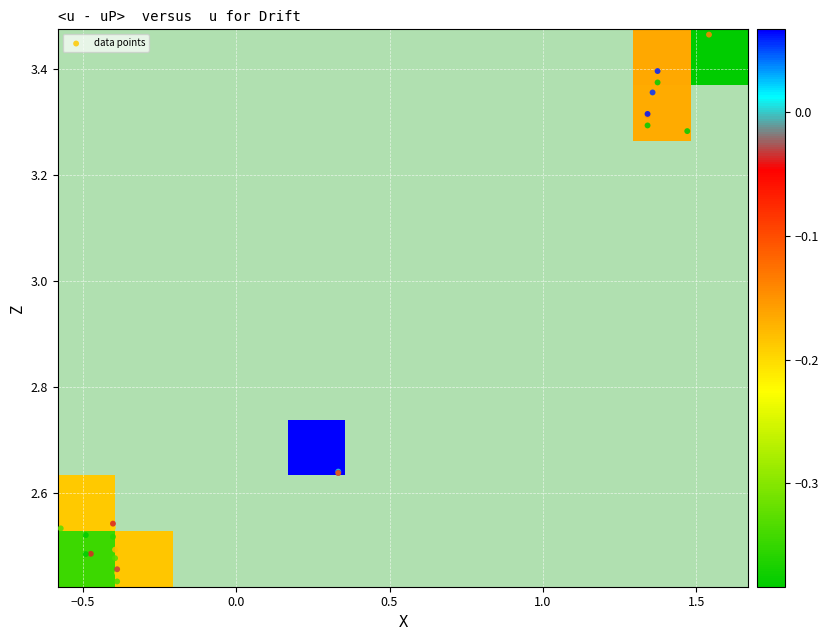

Where does the Z series first go above 0?

4